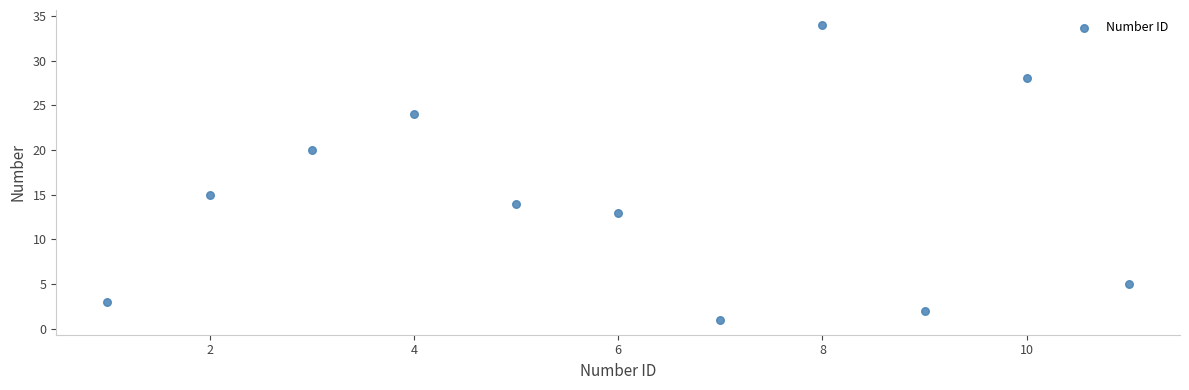

What is the average Y value?

14